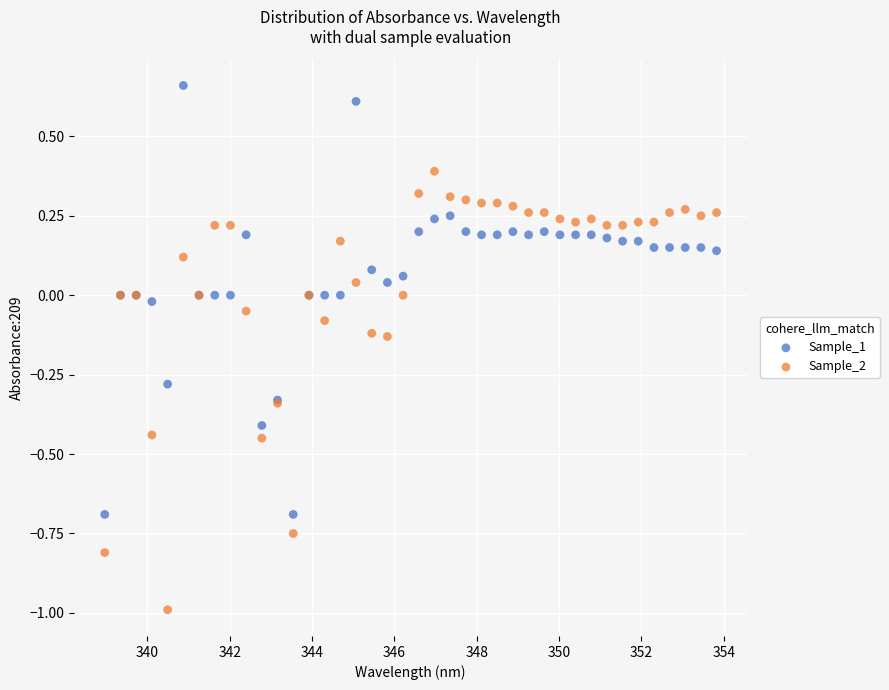

Which series contains the lowest Y value?

Sample_2